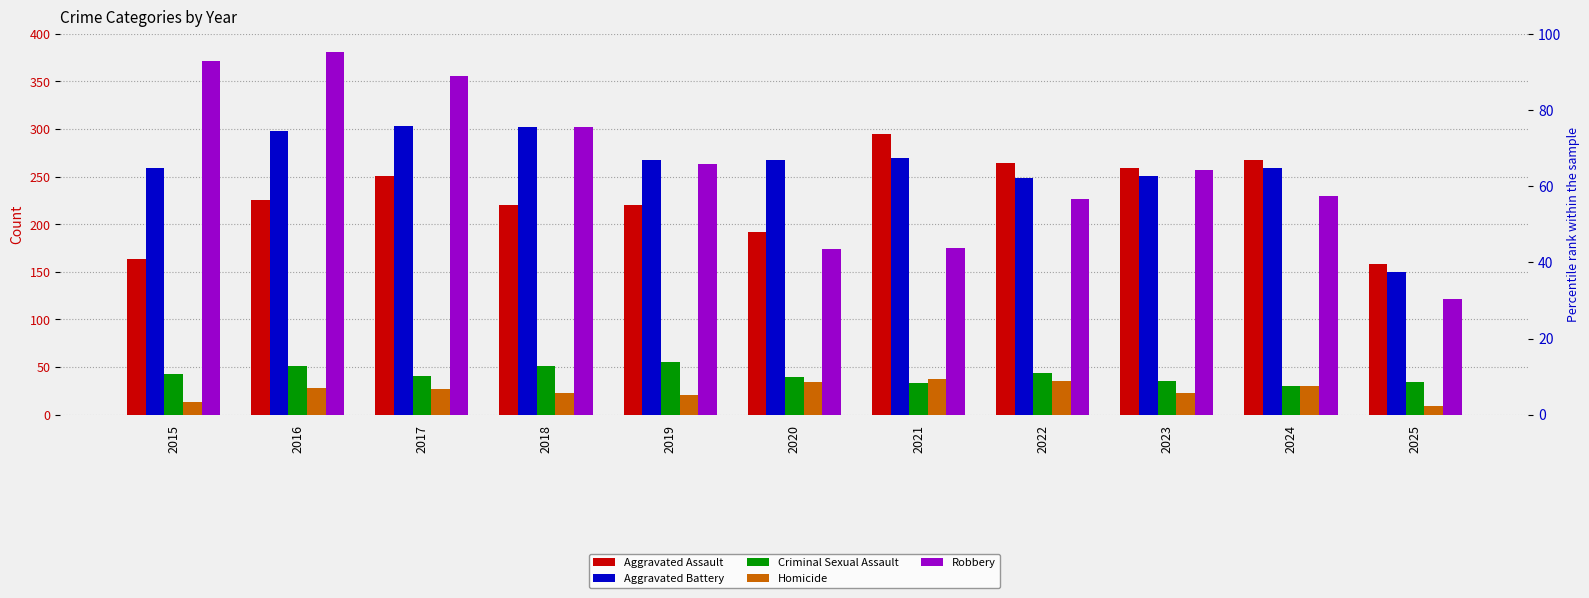

At which category is the sum across all series the highest?

2016